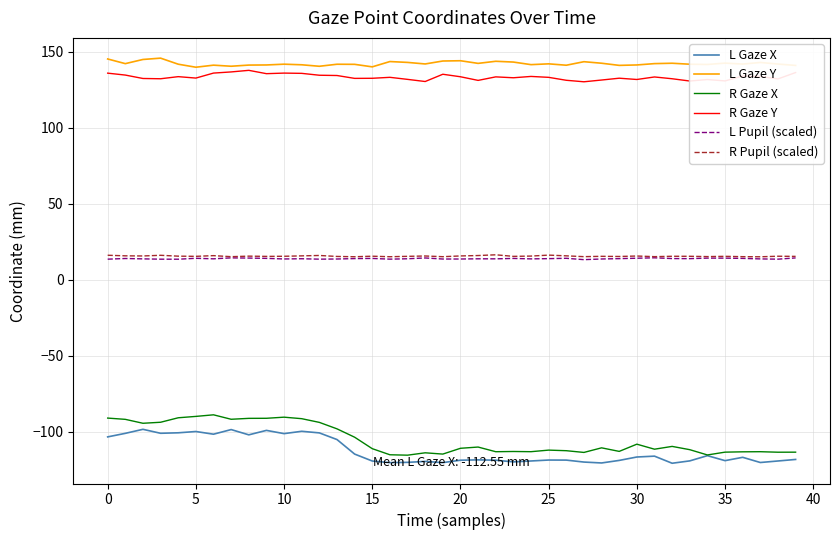

True or false: L Gaze X and R Gaze Y intersect in this chart.

False